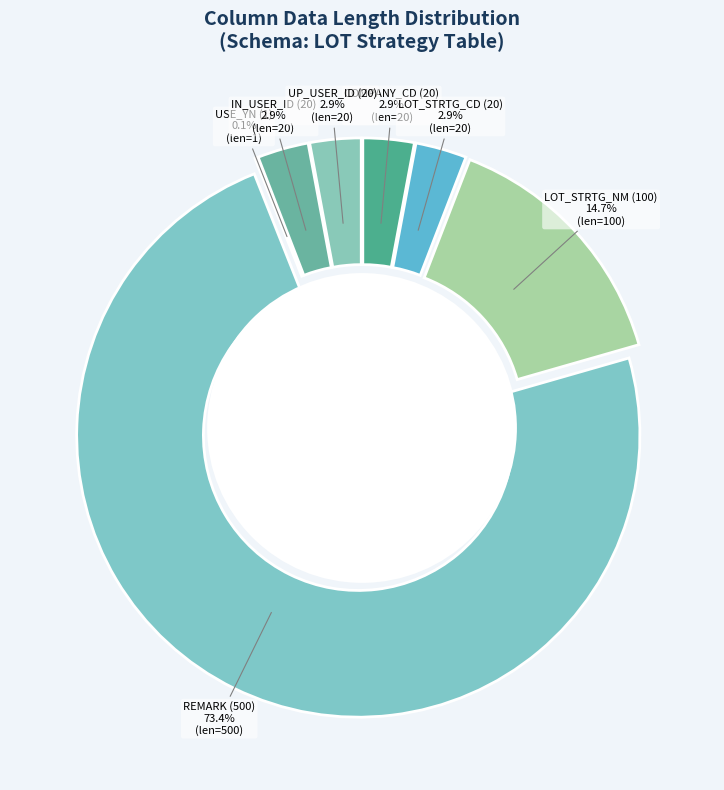

To the nearest percent, what is the difference between the largest and smallest slice percentages?

73%